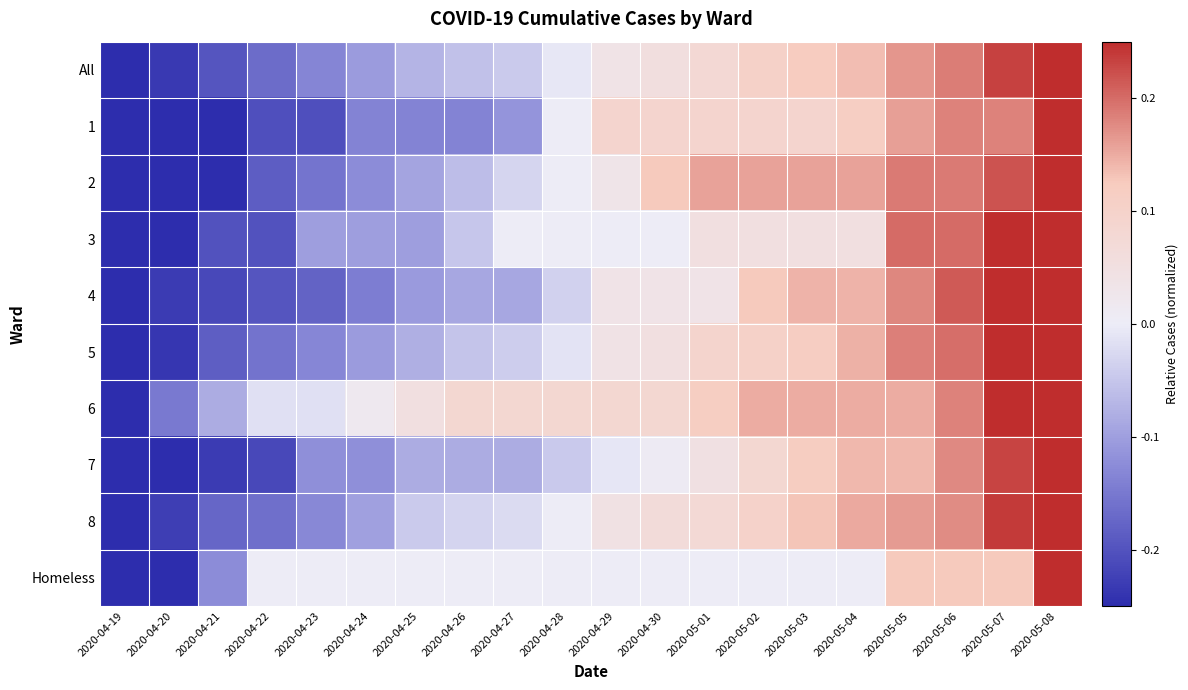

Which series has the widest spread of values?

All